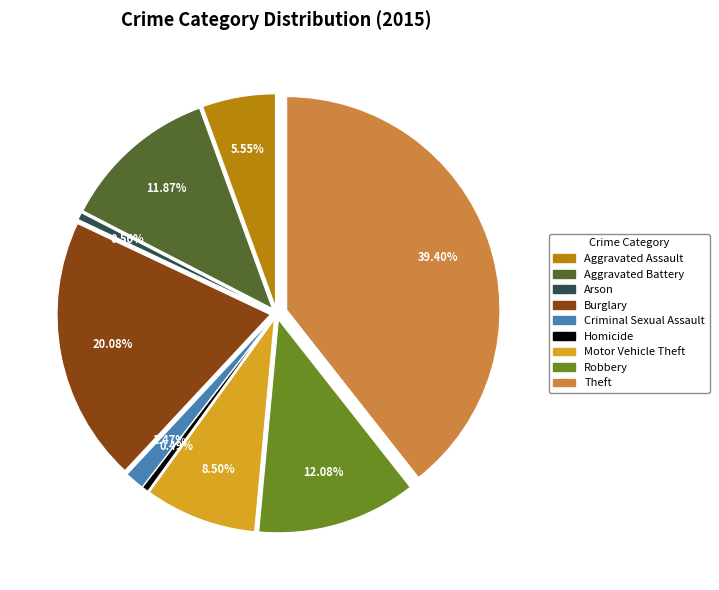

Which category has the biggest portion of the pie?

Theft